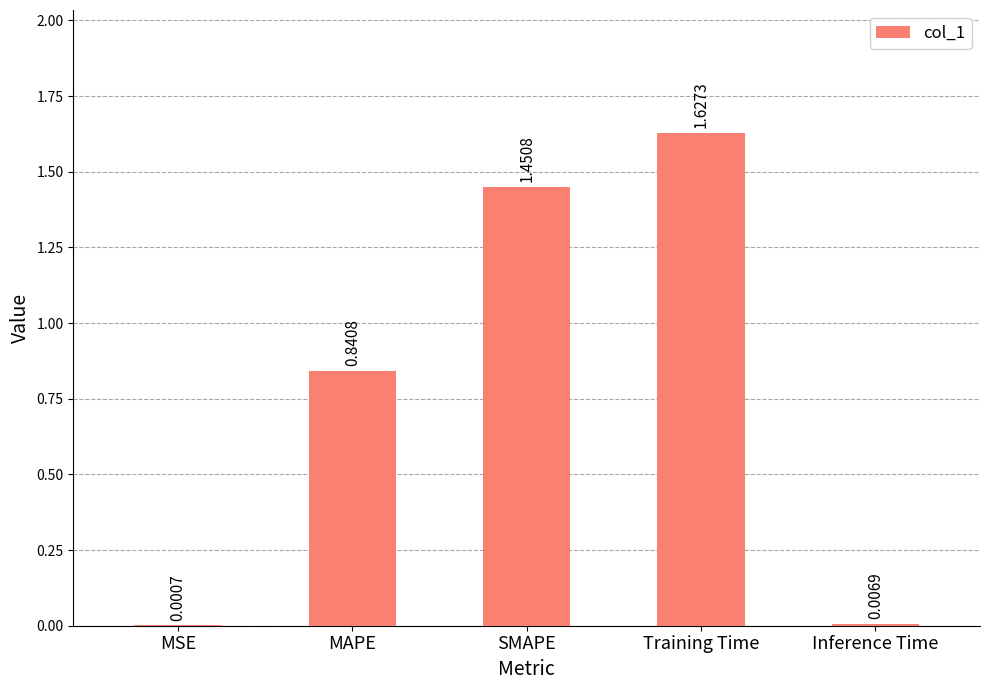

Where is the data nearest to the value 0?

MSE